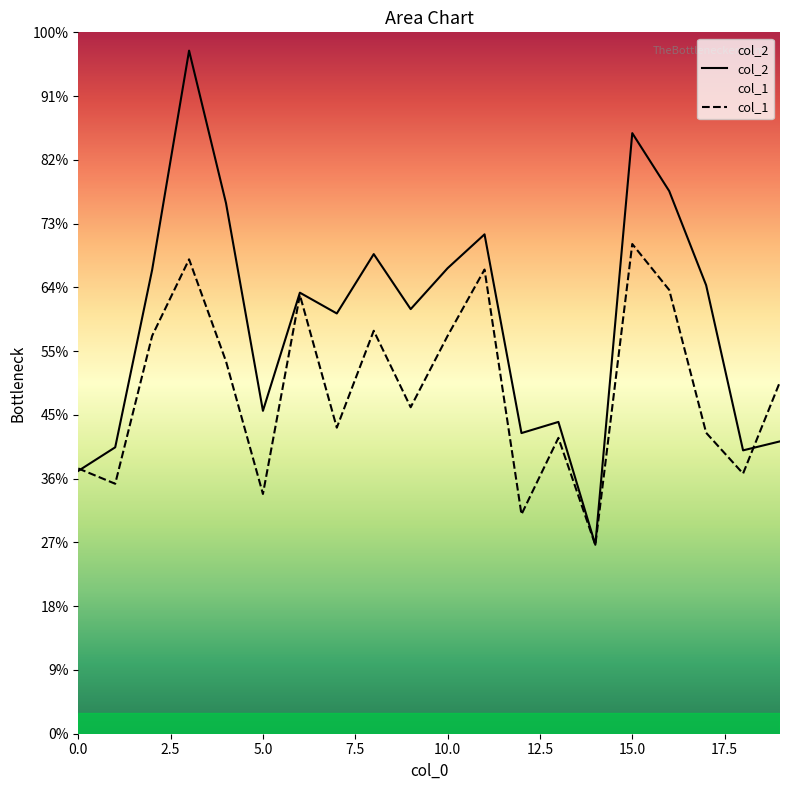

Reading left to right, extract all data points from this chart.

col_2: 0=4122	1=4492	2=7275	3=10713	4=8321	5=5064	6=6917	7=6591	8=7522	9=6659	10=7301	11=7832	12=4715	13=4890	14=2963	15=9419	16=8511	17=7034	18=4444	19=4585
col_1: 0=4160	1=3920	2=6240	3=7440	4=5840	5=3760	6=6880	7=4800	8=6320	9=5120	10=6240	11=7280	12=3440	13=4640	14=2960	15=7680	16=6960	17=4720	18=4080	19=5520